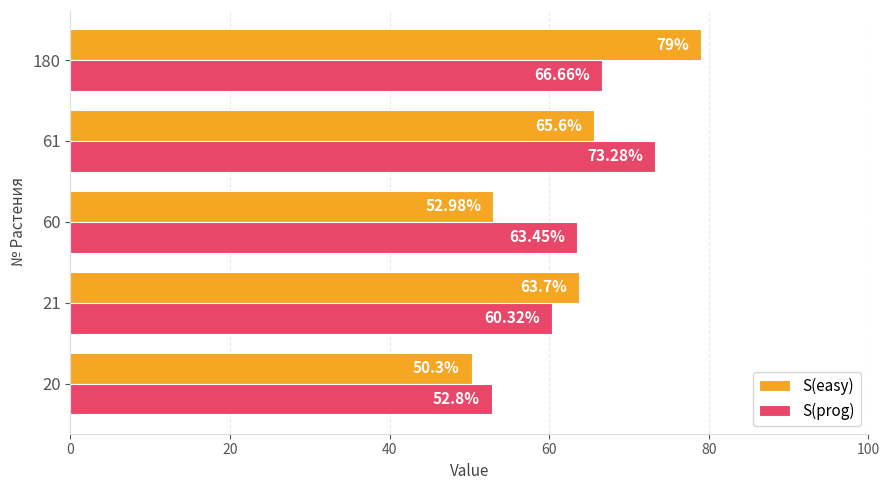

Rank the series at 180 from highest to lowest value.

S(easy), S(prog)